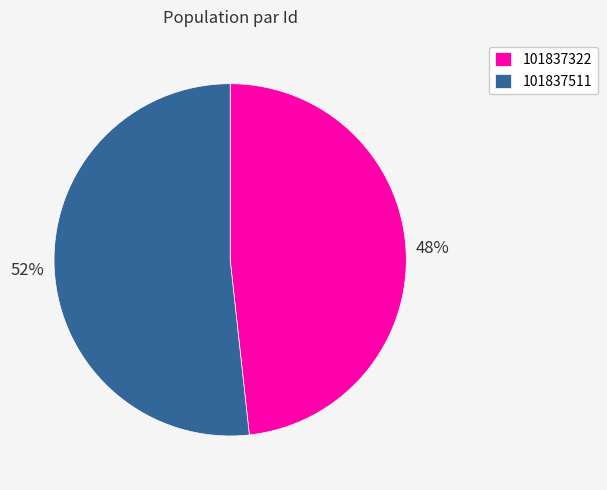

Rank the categories by value from highest to lowest.

101837511, 101837322